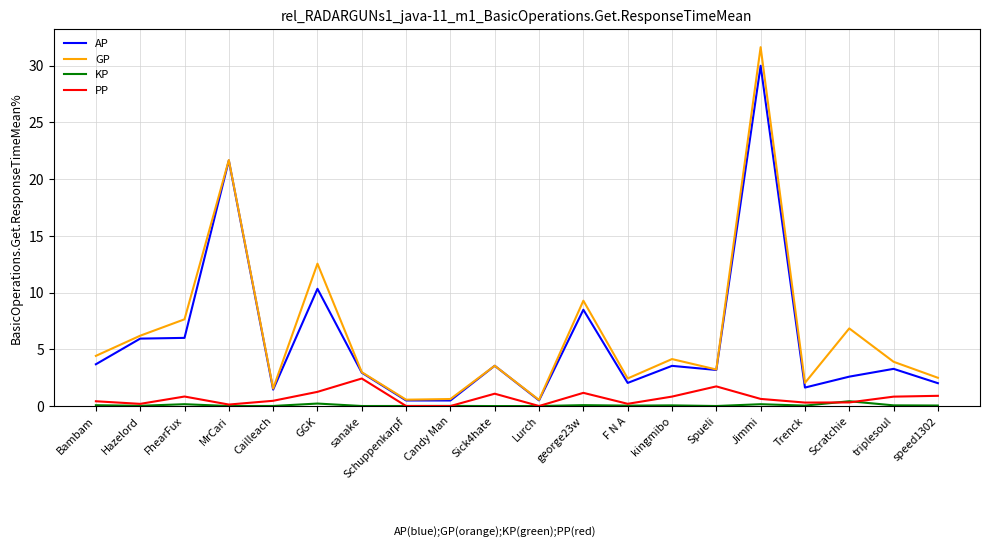

Is it true that GP equals 0.6 at Schuppenkarpf?

True